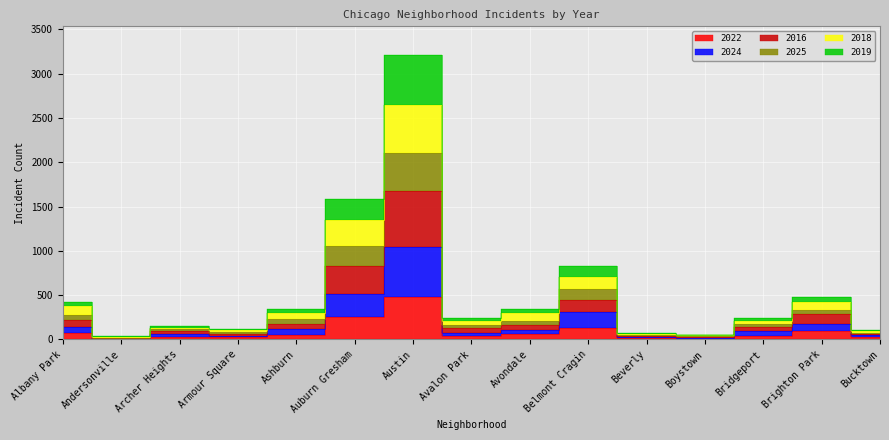

Is this an area chart (filled region under the line)?

No